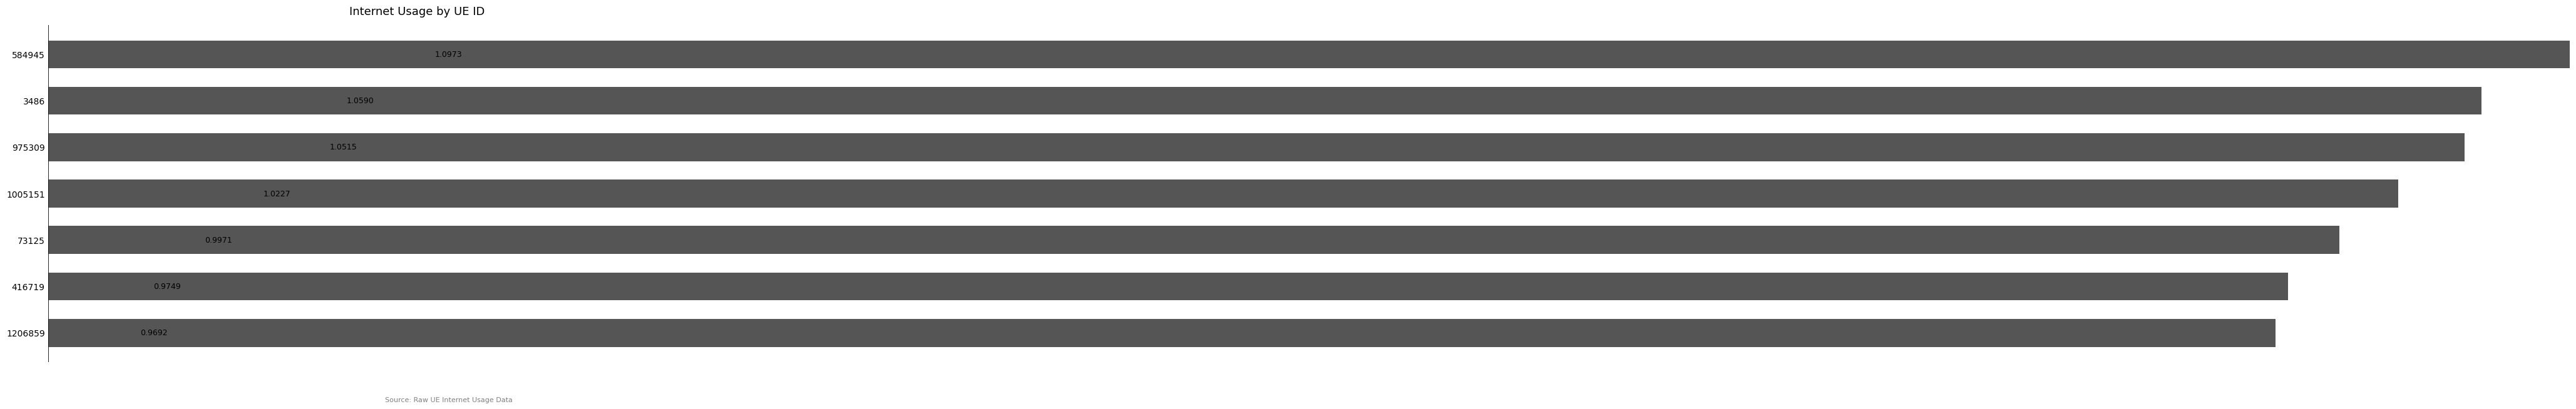

What is the difference between the second highest and minimum values?

0.1